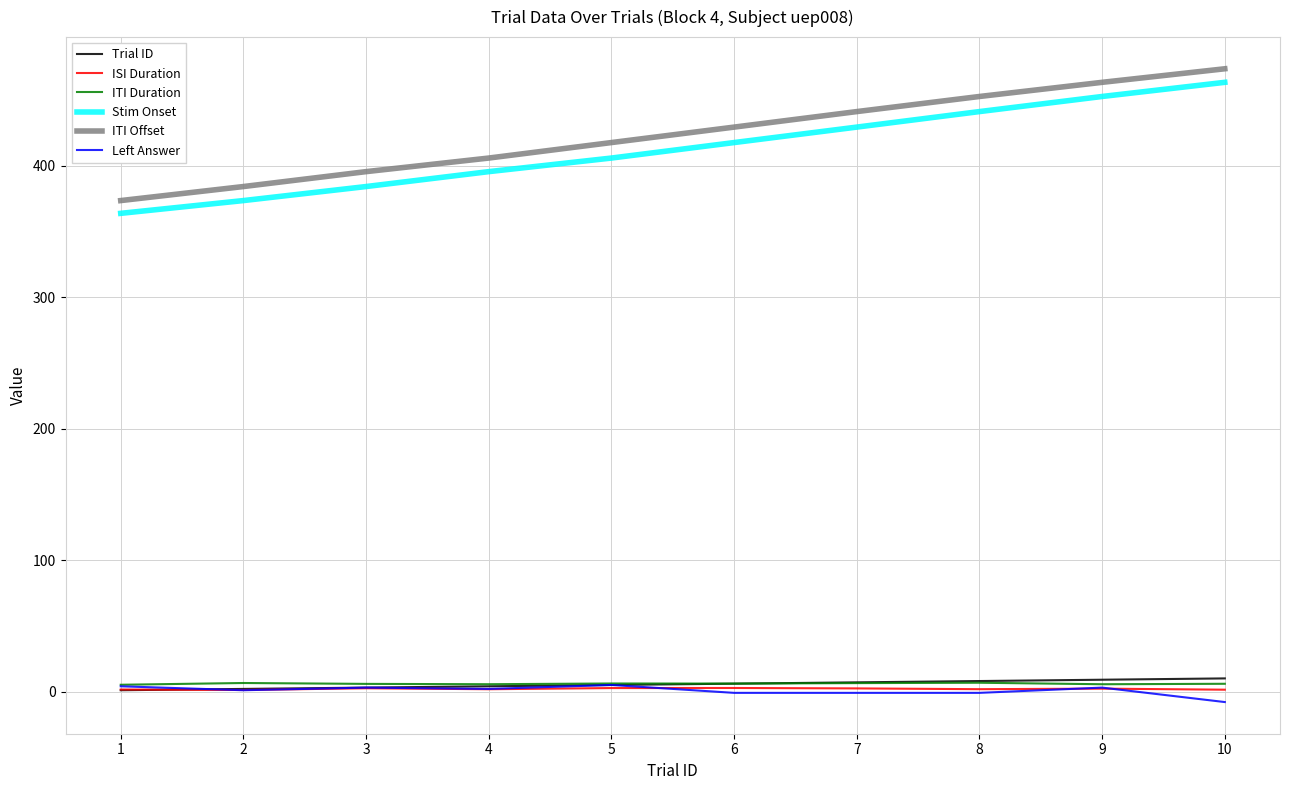

True or false: ISI Duration and Stim Onset cross at least once.

False